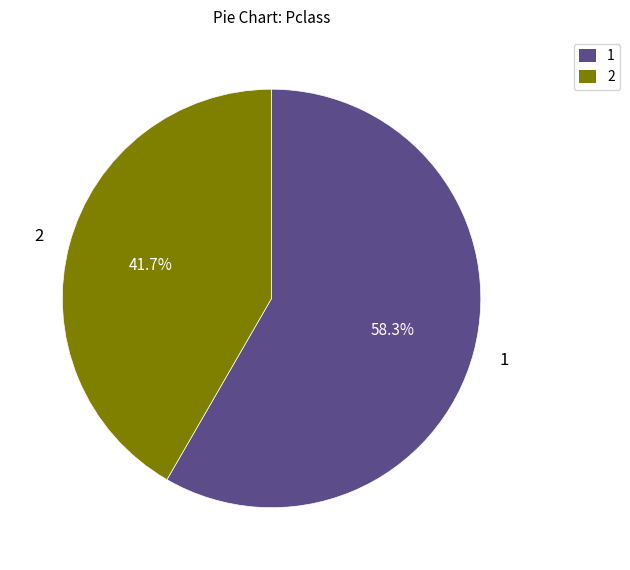

Does any single category account for the majority?

Yes